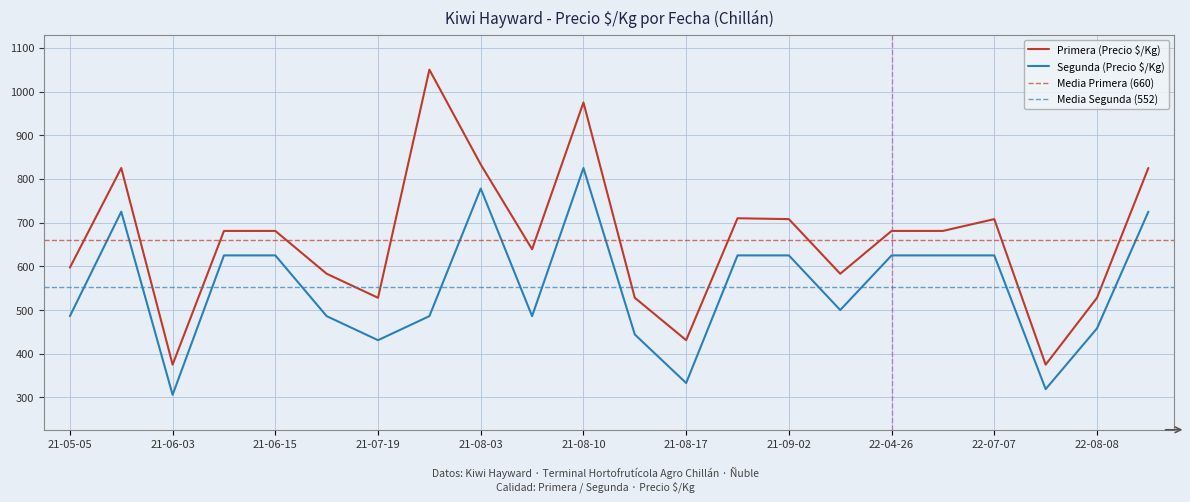

True or false: Segunda (Precio $/Kg) and Primera (Precio $/Kg) cross at least once.

False